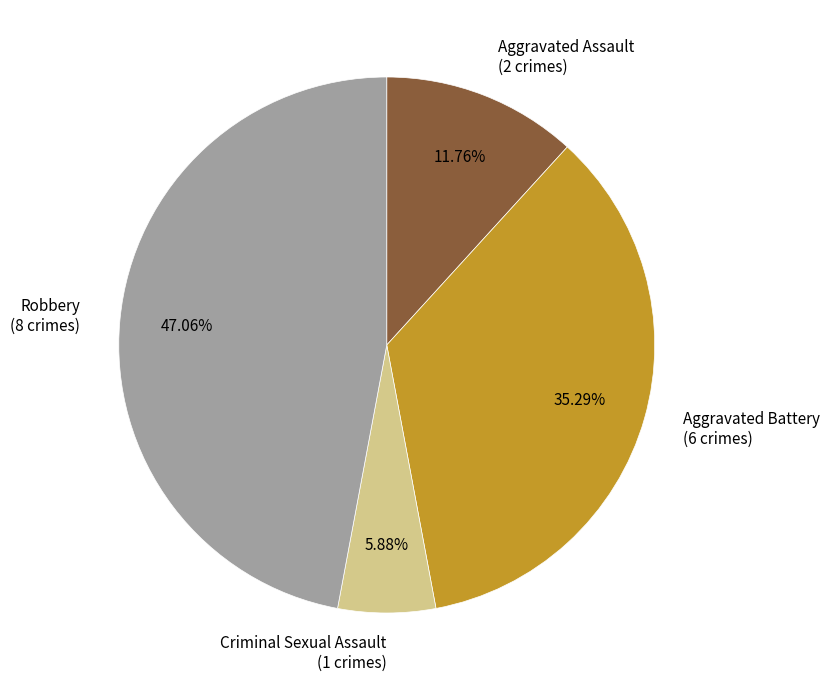

True or false: Aggravated Assault accounts for 2% of the total.

False